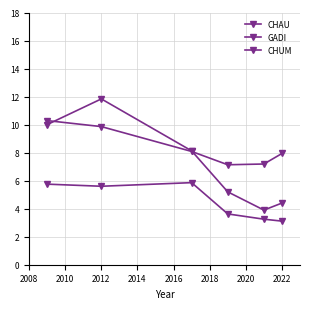

What is the greatest value displayed?

11.8